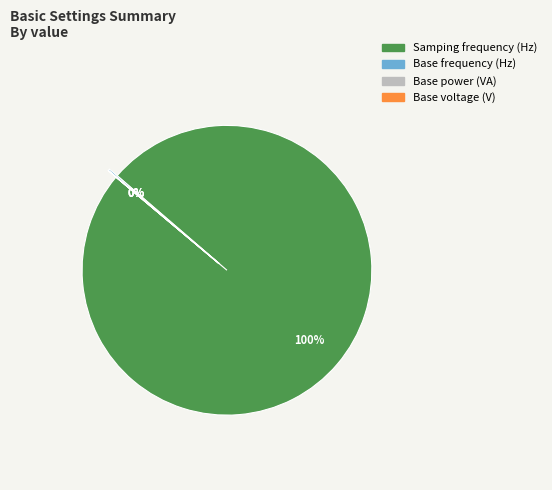

Which category has the biggest portion of the pie?

Samping frequency (Hz)